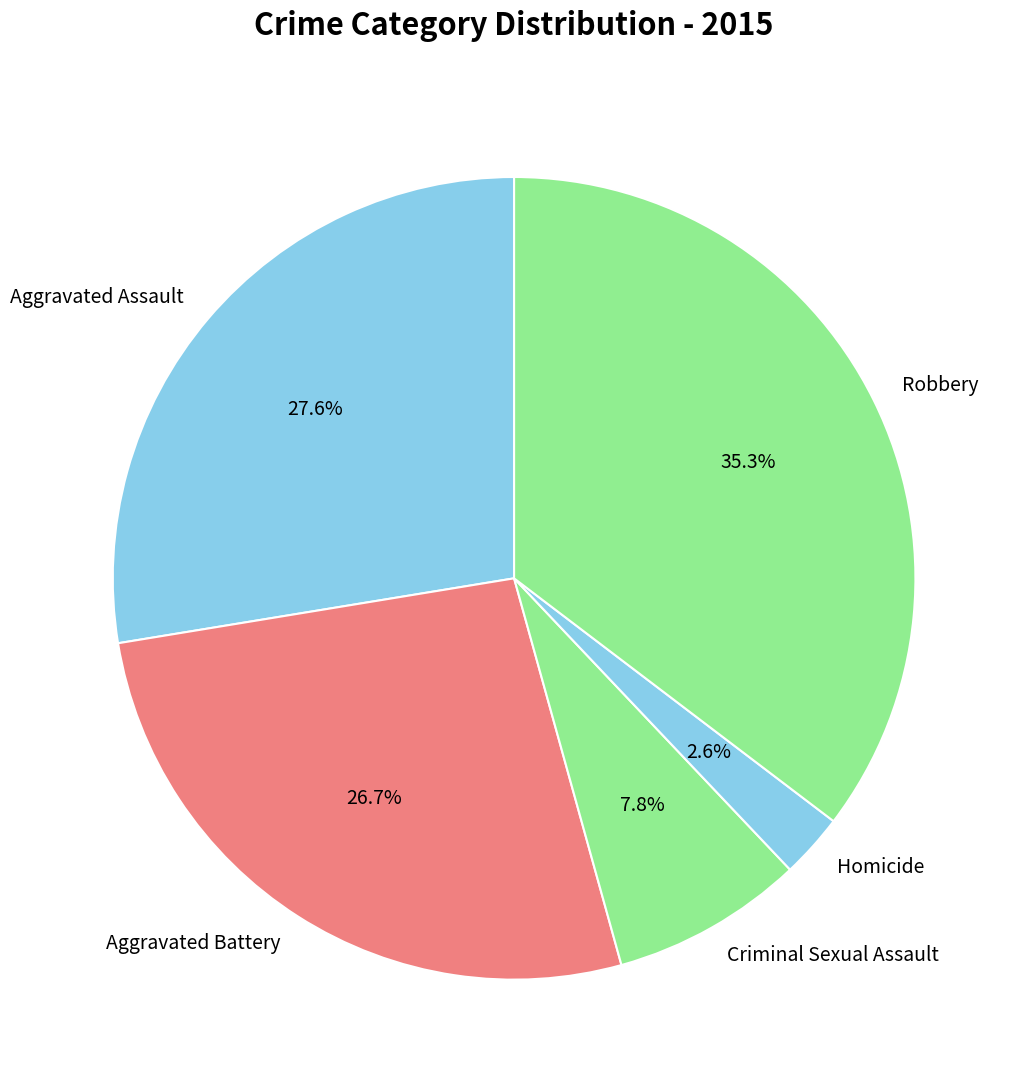

To the nearest percent, what percentage of the pie is Criminal Sexual Assault?

8%